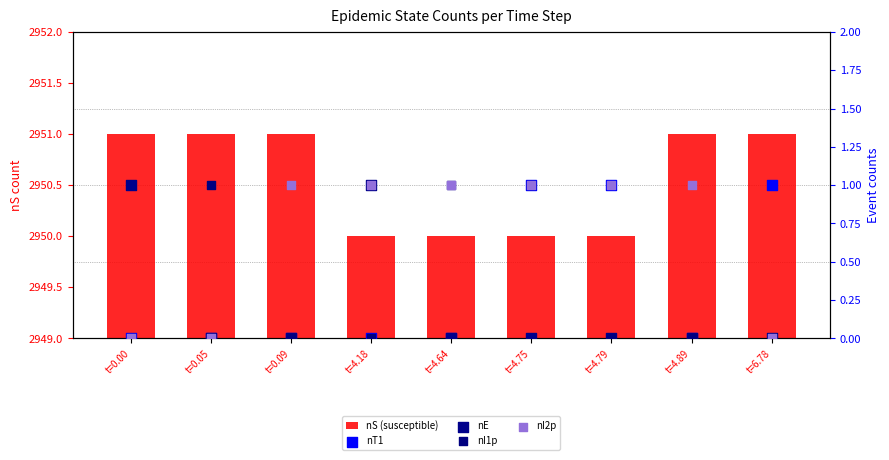

At how many categories does at least one series exceed 1251?

9